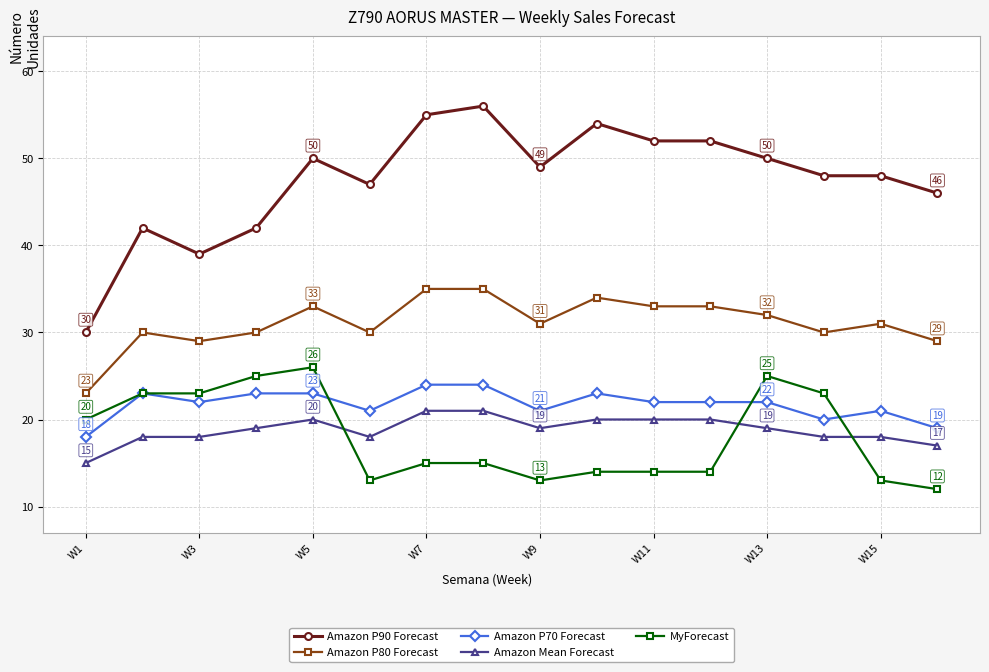

Which series has the widest spread of values?

Amazon P90 Forecast